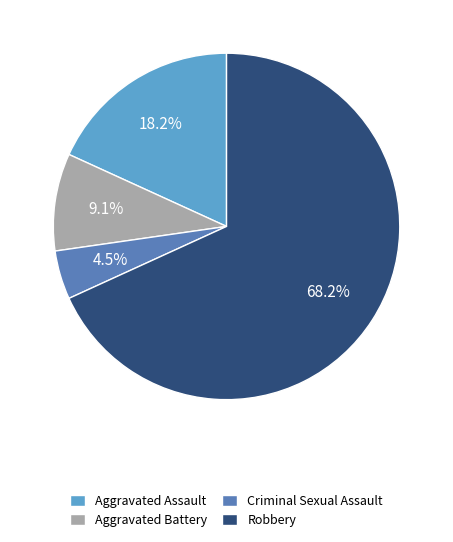

Which category has the smallest portion of the pie?

Criminal Sexual Assault